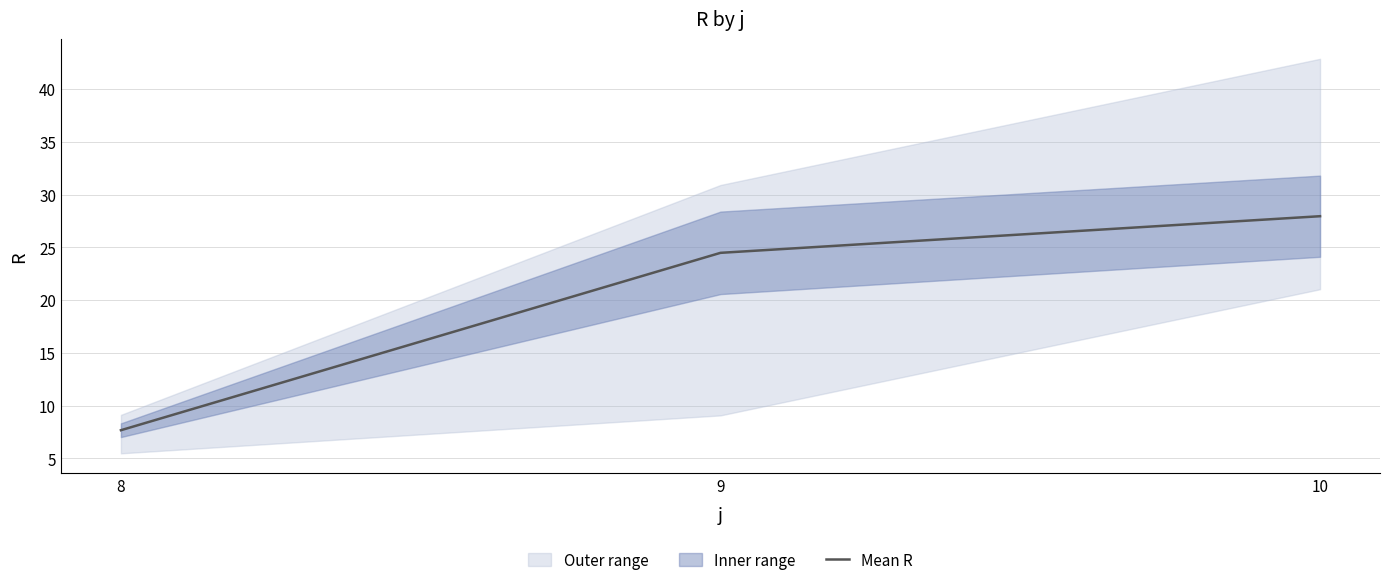

Between 9 and 8, which is larger?

9